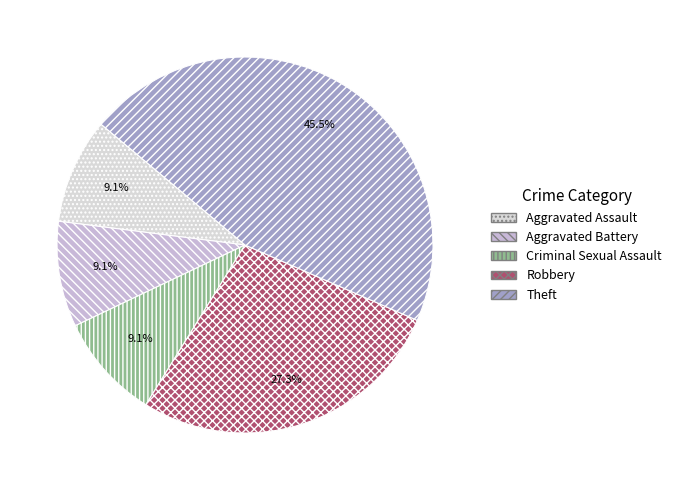

Is there a majority slice in this chart?

No